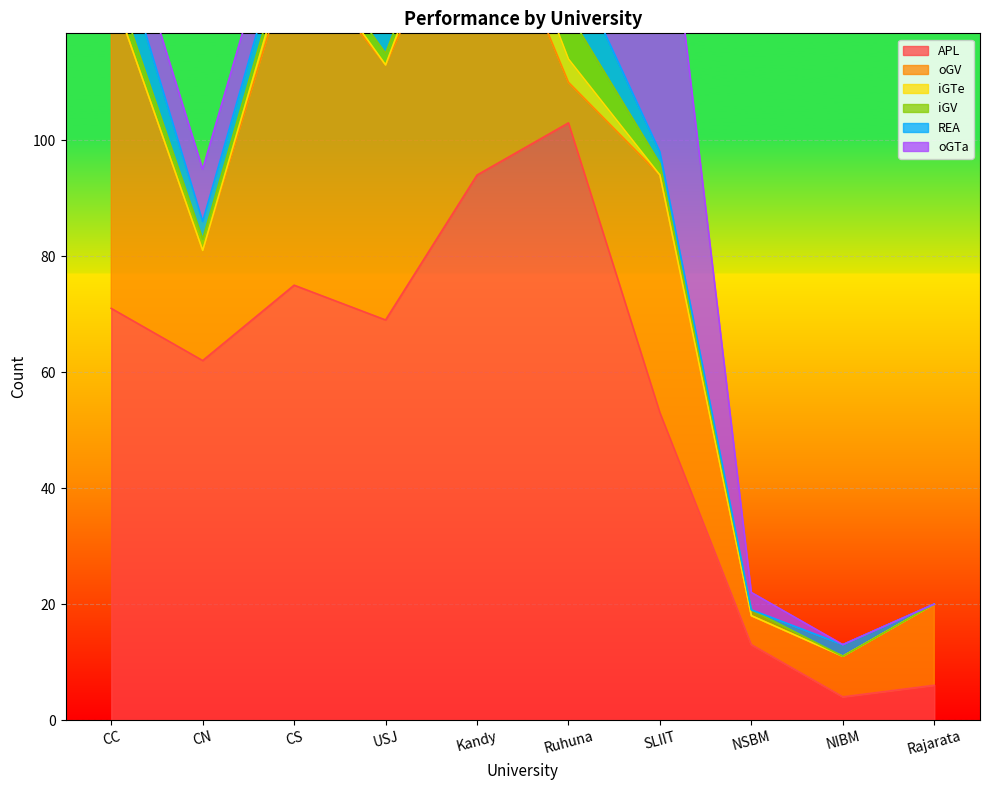

Is it true that iGV equals 8 at Ruhuna?

True